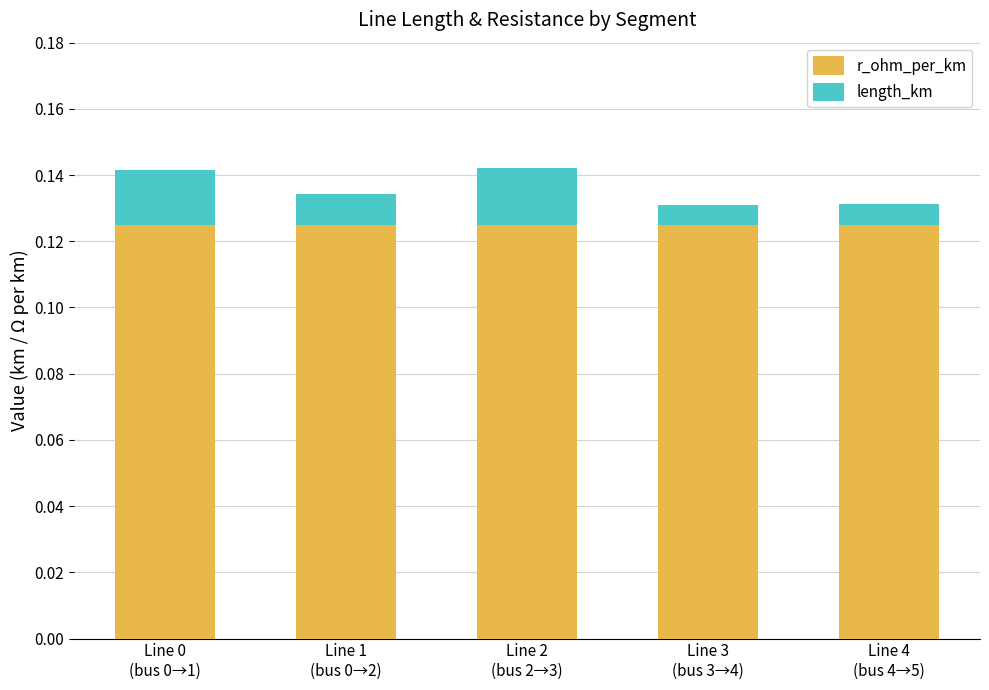

The length_km series shows 0.0 at Line 3
(bus 3→4). True or false?

False